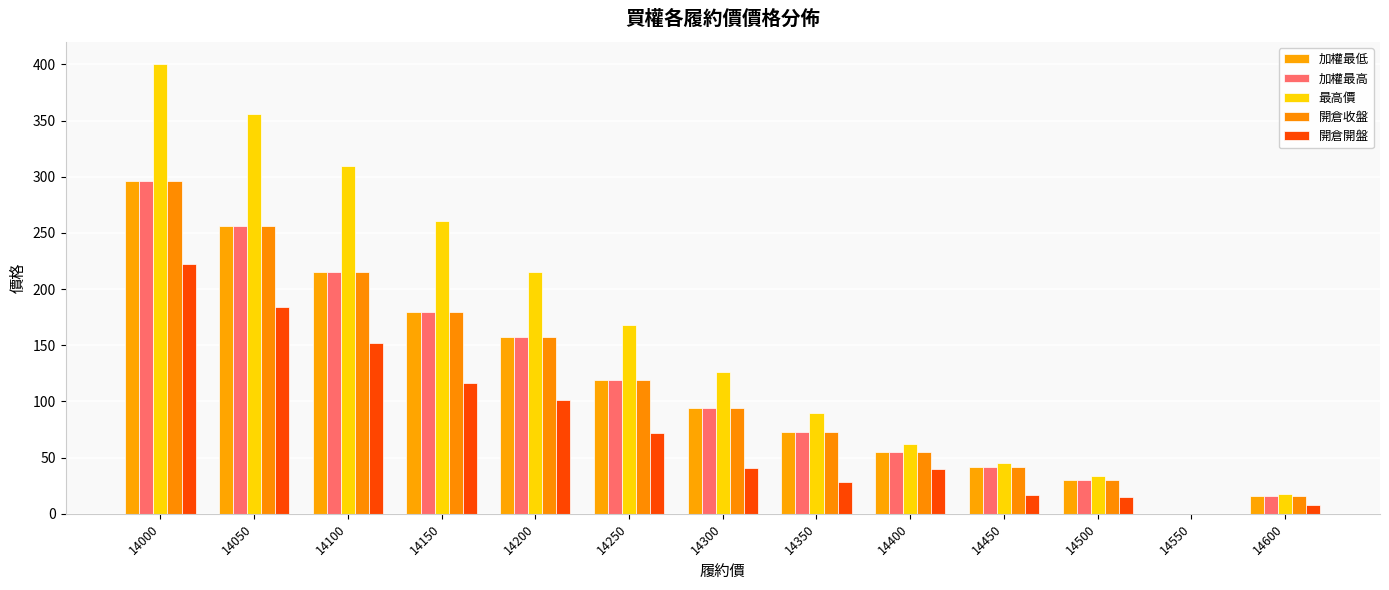

Are the bars horizontal?

No